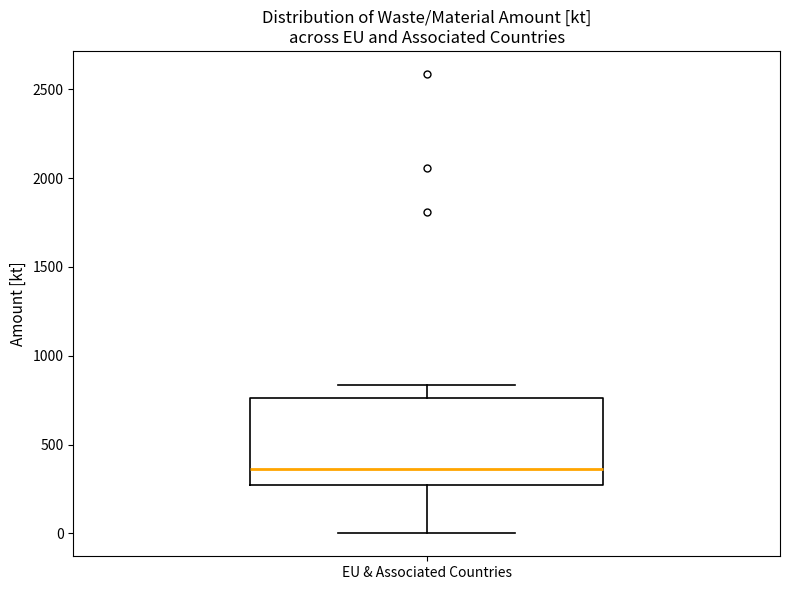

Read this box plot against the y-axis: the position of the median line, the range covered by the box, and the ends of both whiskers. The values are not printed on the chart, so give them approximately, as read against the axis.

median 350, box 250 to 750, whiskers 0 to 850